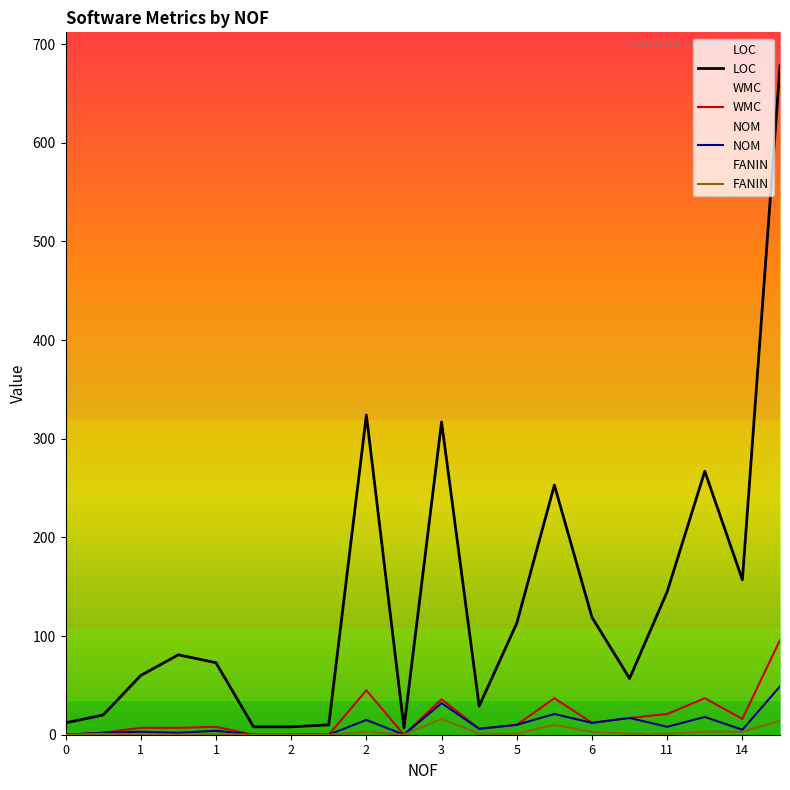

Is the value of LOC at 11 greater than the value of WMC at 6?

Yes